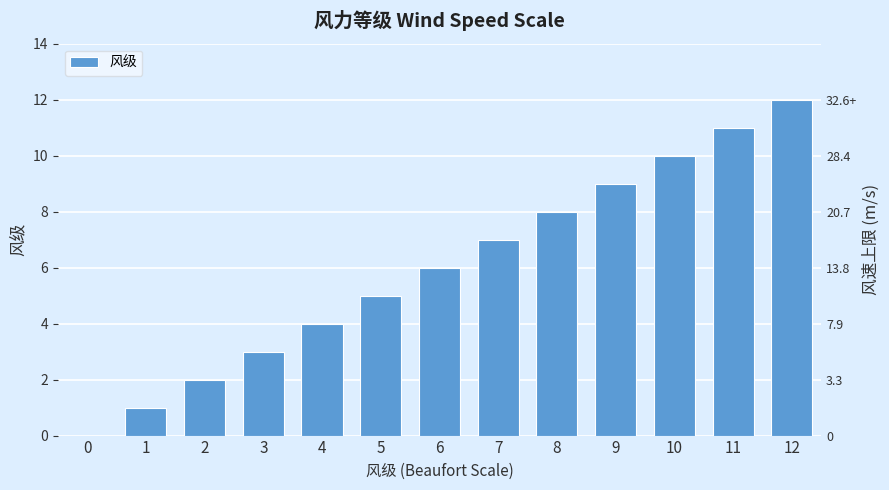

List the labels in order of value, largest first.

12, 11, 10, 9, 8, 7, 6, 5, 4, 3, 2, 1, 0